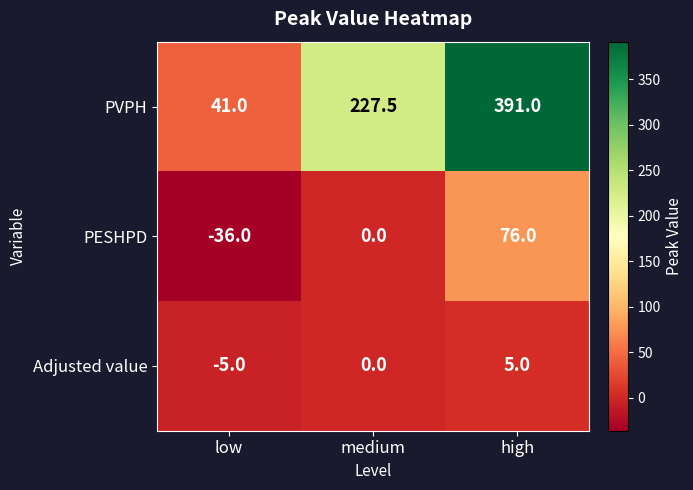

Where is Adjusted value nearest to the value 0?

medium